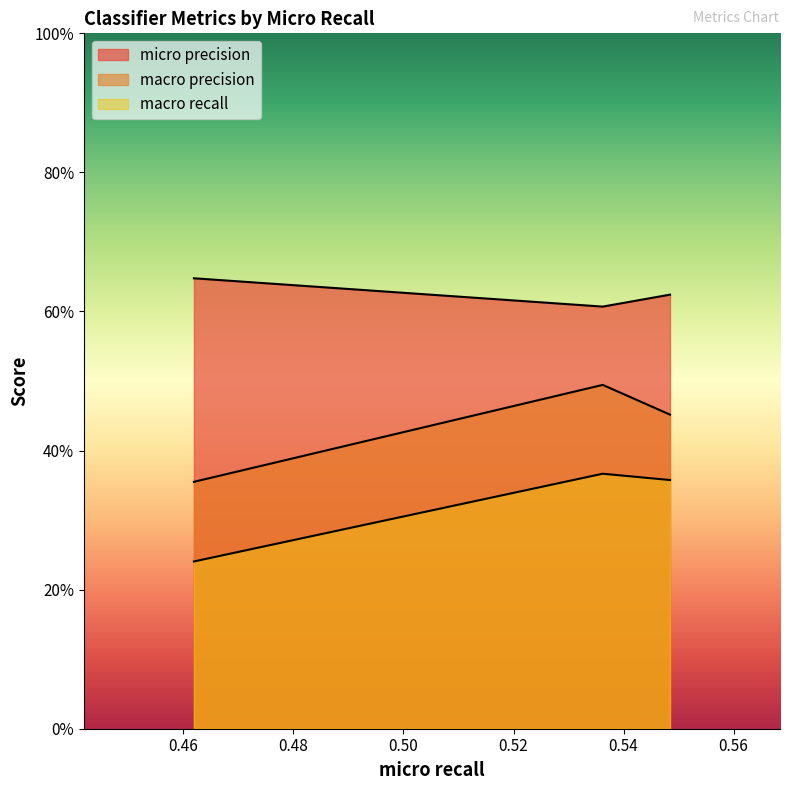

Reading left to right, extract all data points from this chart.

micro precision: RF=0.6	MLP=0.6	logistic=0.6
macro precision: RF=0.4	MLP=0.5	logistic=0.5
macro recall: RF=0.2	MLP=0.4	logistic=0.4